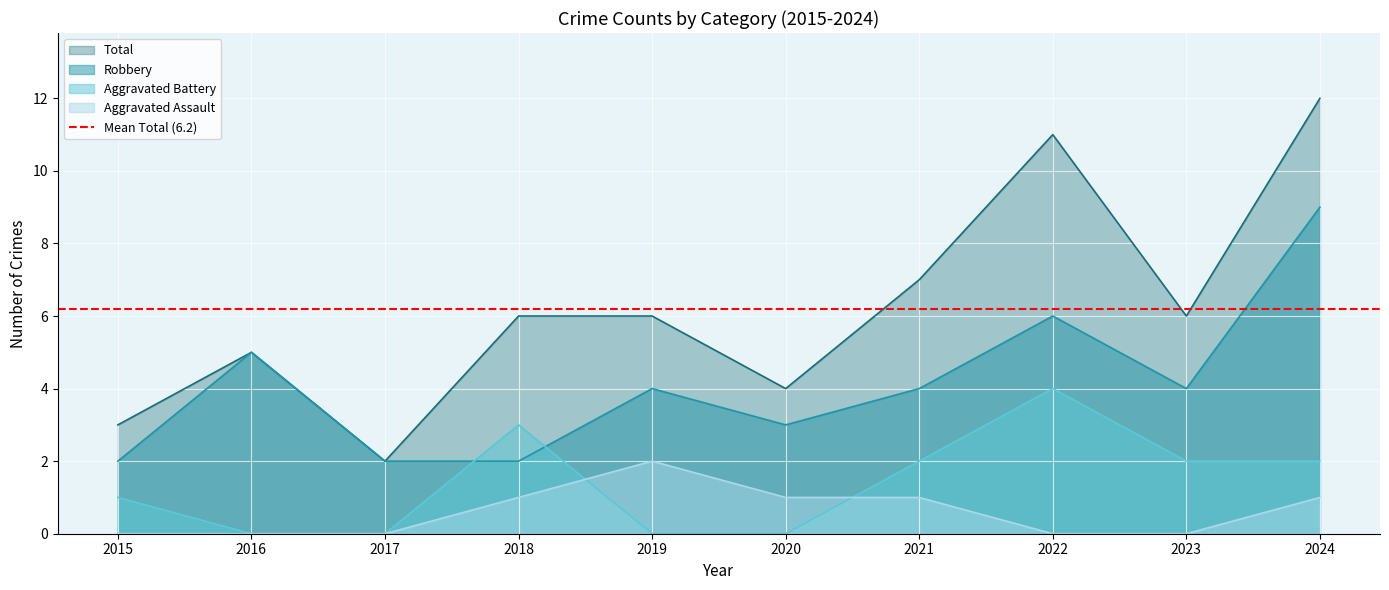

At which label does Robbery first exceed 4?

2016